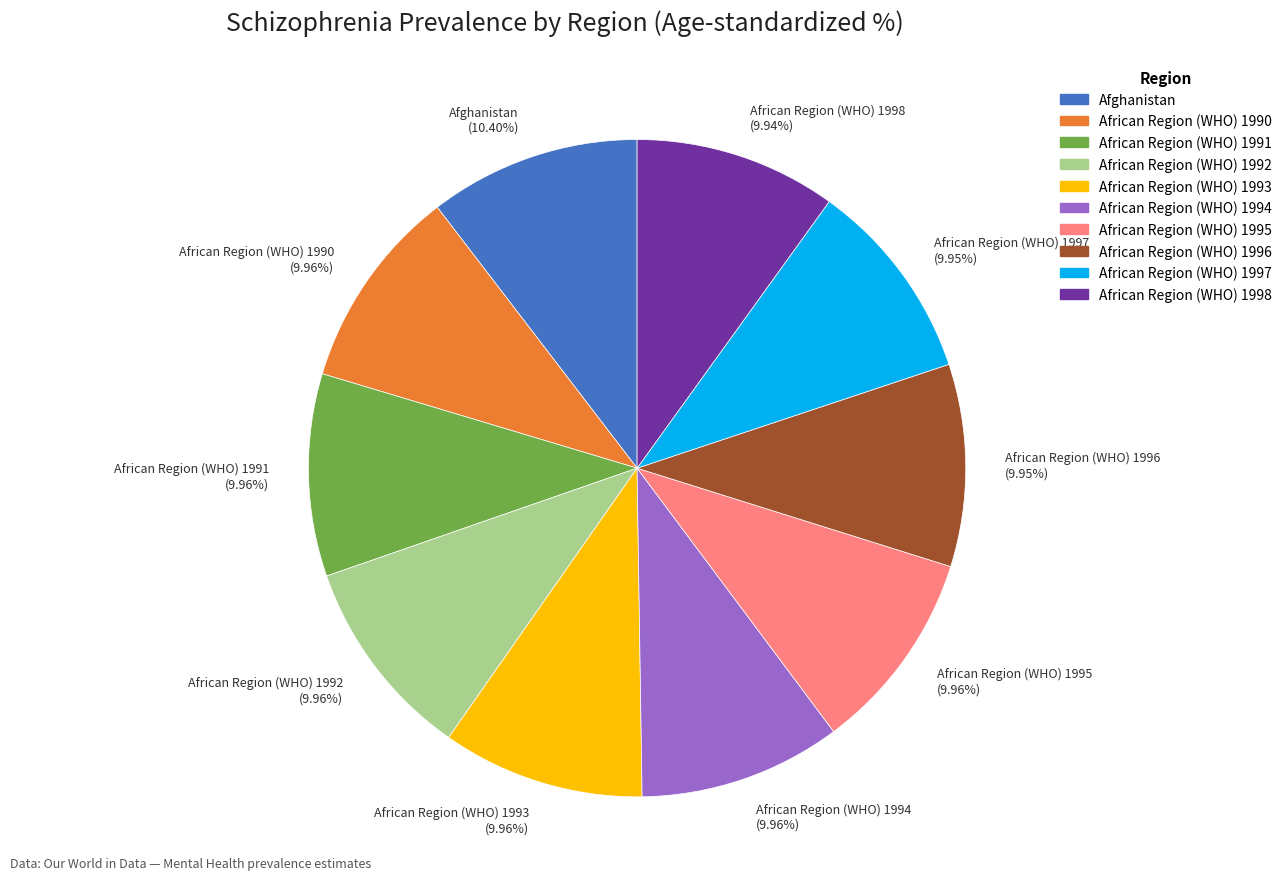

How many slices are in this pie chart?

10